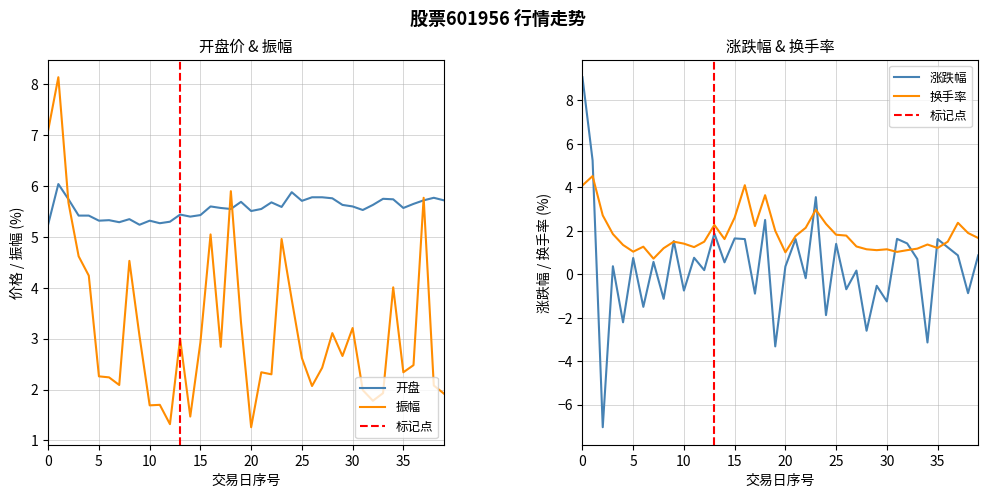

Reading left to right, transcribe all the data shown in this chart.

开盘: 5.2	6.0	5.7	5.4	5.4	5.3	5.3	5.3	5.3	5.2	5.3	5.3	5.3	5.4	5.4	5.4	5.6	5.6	5.5	5.7	5.5	5.5	5.7	5.6	5.9	5.7	5.8	5.8	5.8	5.6	5.6	5.5	5.6	5.8	5.7	5.6	5.7	5.7	5.8	5.7
涨跌幅: 9.1	5.2	-7.0	0.4	-2.2	0.8	-1.5	0.6	-1.1	1.5	-0.8	0.8	0.2	1.9	0.6	1.6	1.6	-0.9	2.5	-3.3	0.4	1.6	-0.2	3.5	-1.9	1.4	-0.7	0.2	-2.6	-0.5	-1.2	1.6	1.4	0.7	-3.1	1.6	1.2	0.9	-0.9	0.9
振幅: 7.1	8.1	5.7	4.6	4.2	2.3	2.2	2.1	4.5	3.0	1.7	1.7	1.3	3.0	1.5	2.9	5.0	2.8	5.9	3.3	1.3	2.3	2.3	5.0	3.8	2.6	2.1	2.4	3.1	2.7	3.2	2.0	1.8	1.9	4.0	2.3	2.5	5.8	2.1	1.9
换手率: 4.1	4.5	2.7	1.9	1.4	1.0	1.3	0.7	1.2	1.5	1.4	1.2	1.5	2.3	1.6	2.6	4.1	2.2	3.6	2.0	1.0	1.8	2.1	3.0	2.3	1.8	1.8	1.3	1.1	1.1	1.1	1.0	1.1	1.2	1.4	1.2	1.5	2.4	1.9	1.7